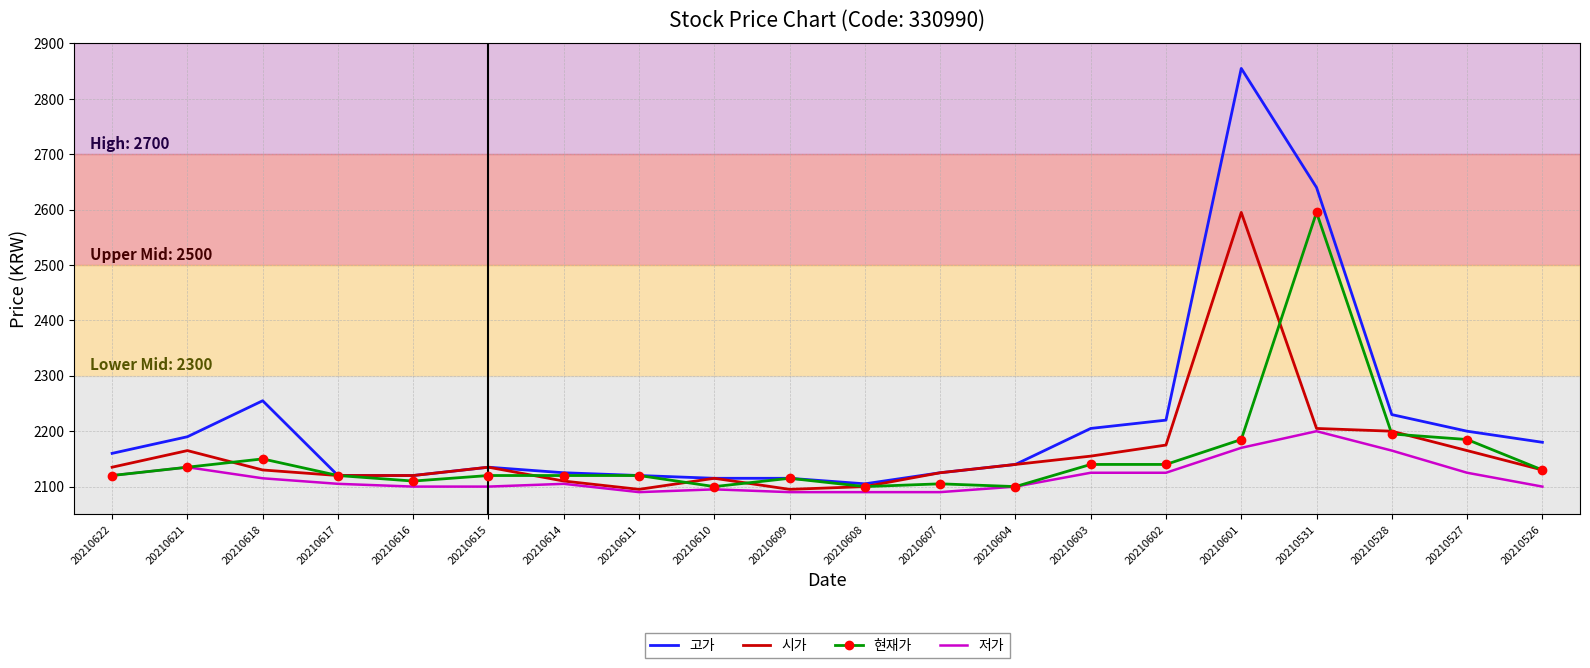

What is the sum of all 고가 values?

44355